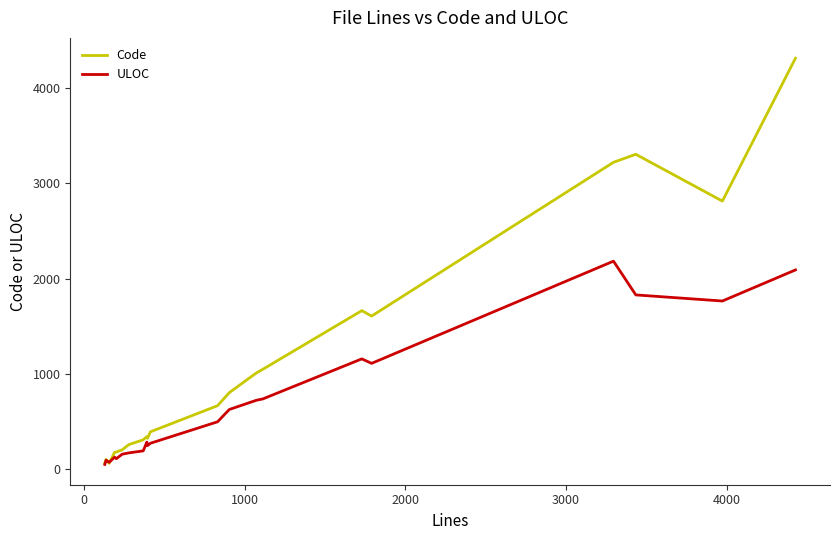

How many lines are shown in the chart?

2